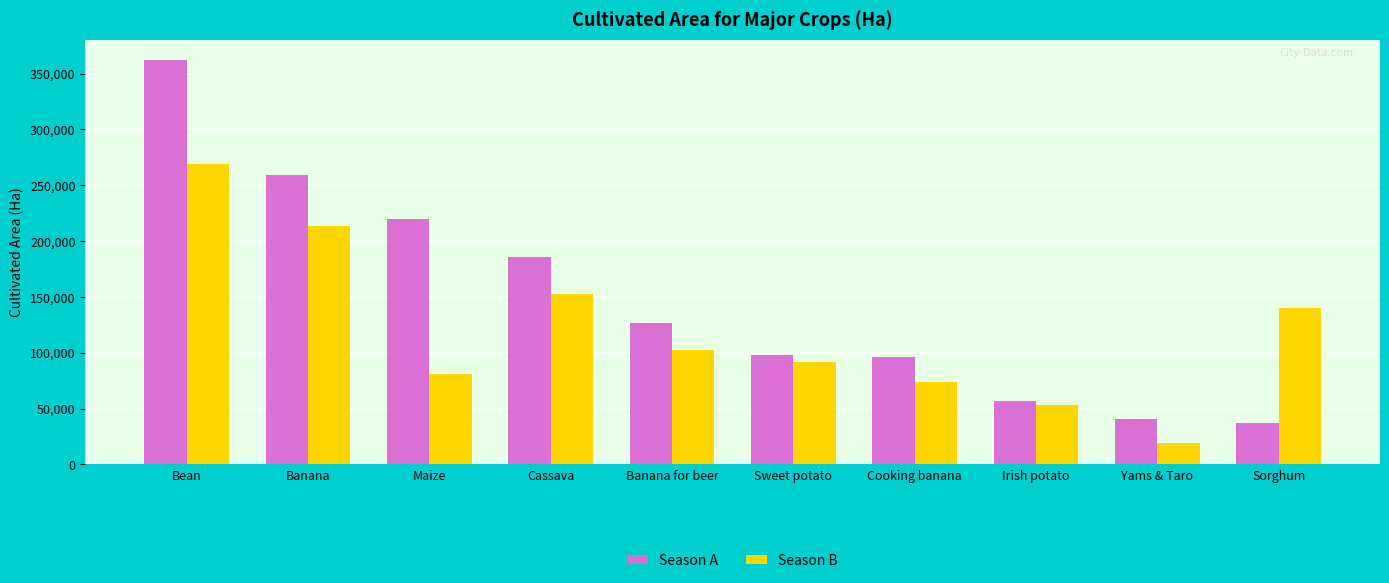

The Season B series shows 94336 at Cassava. True or false?

False